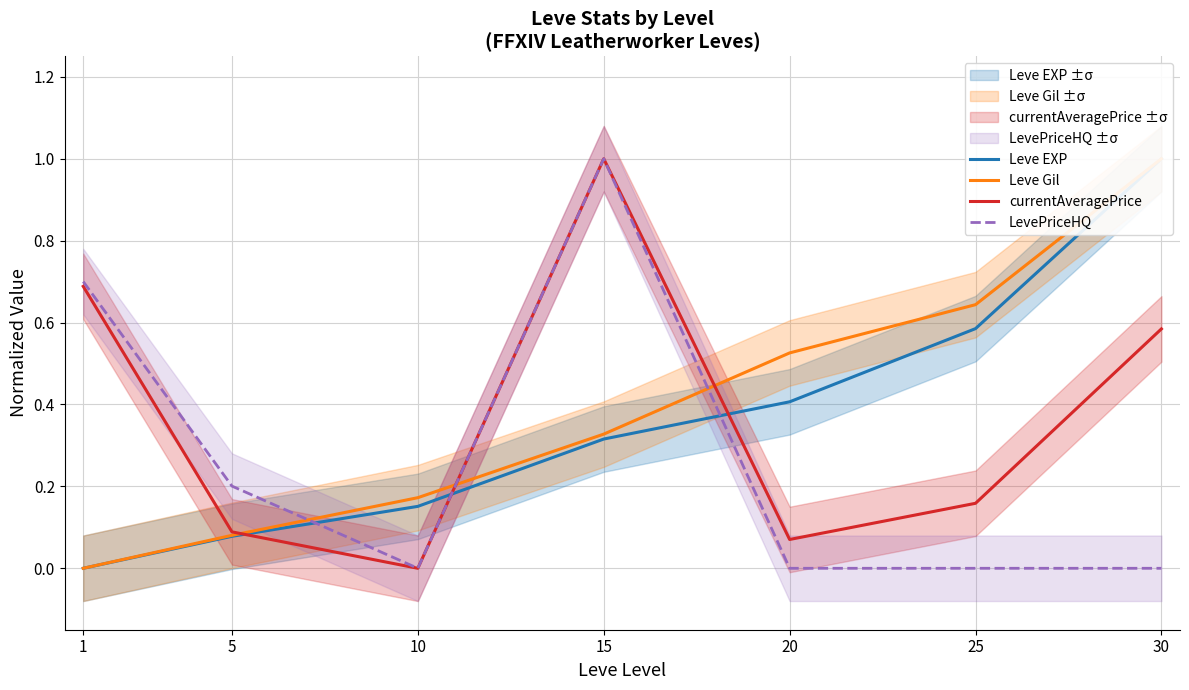

Which series has the largest total across all categories?

Leve Gil